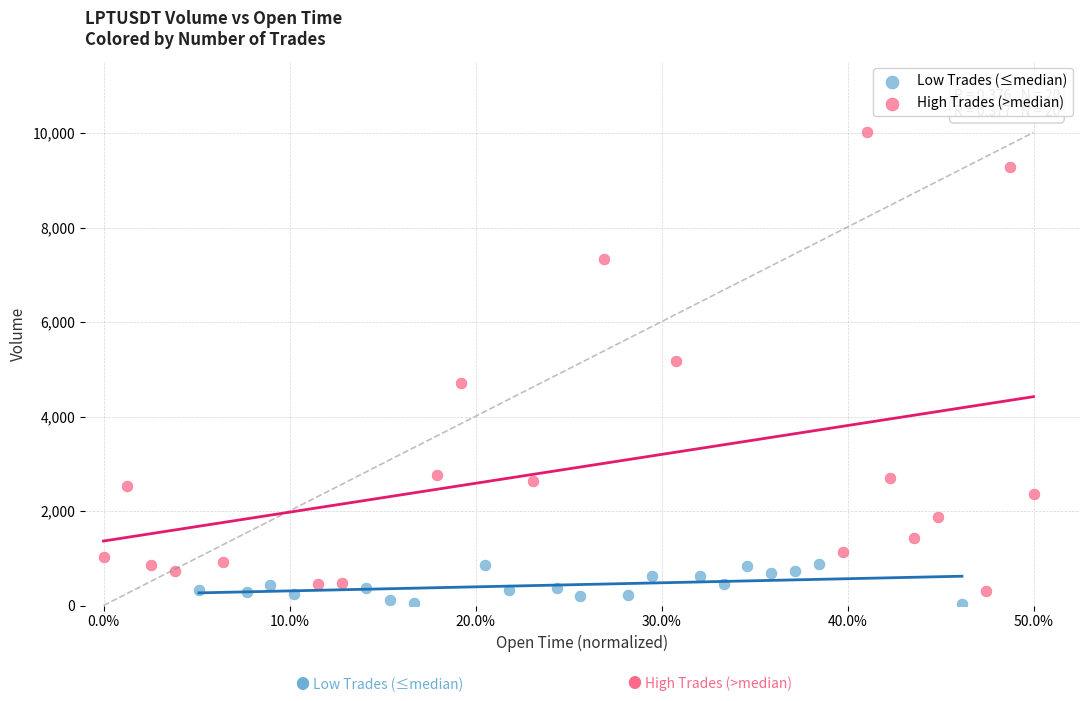

Which series has the largest Y range (max minus min)?

High Trades (>median)